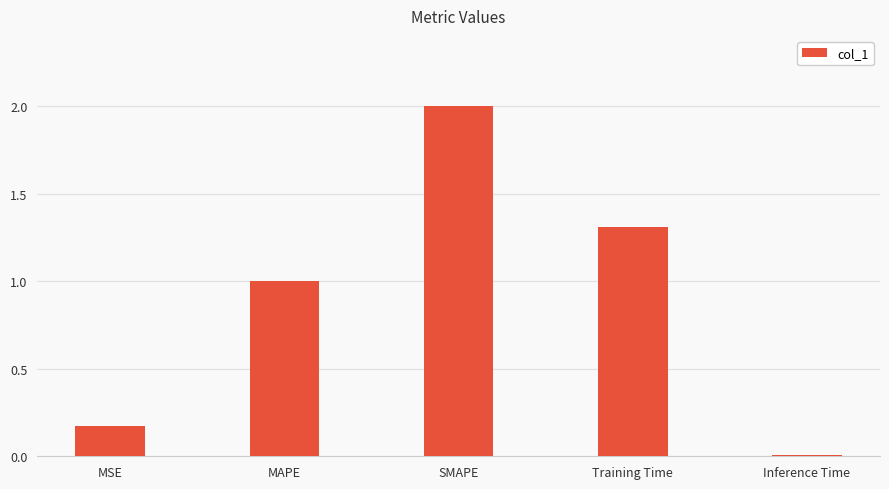

What is the sum of the values at Training Time and MAPE?

2.3